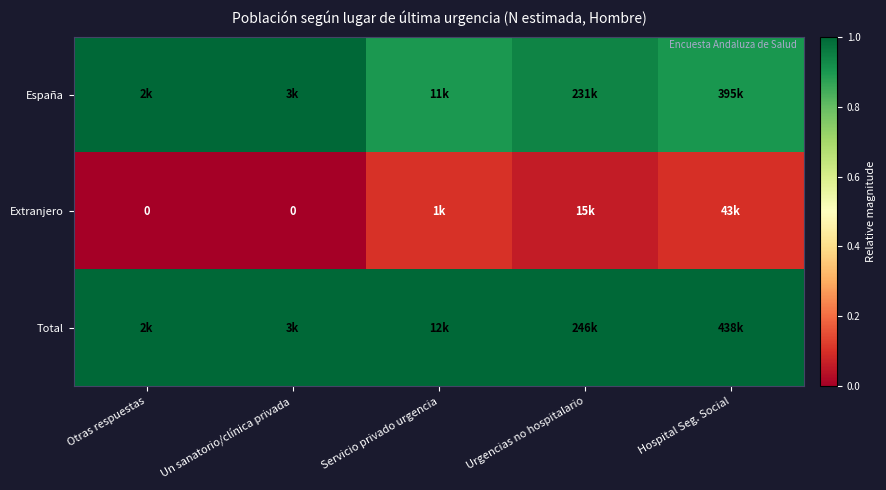

At which category is the sum across all series the highest?

Servicio privado urgencia